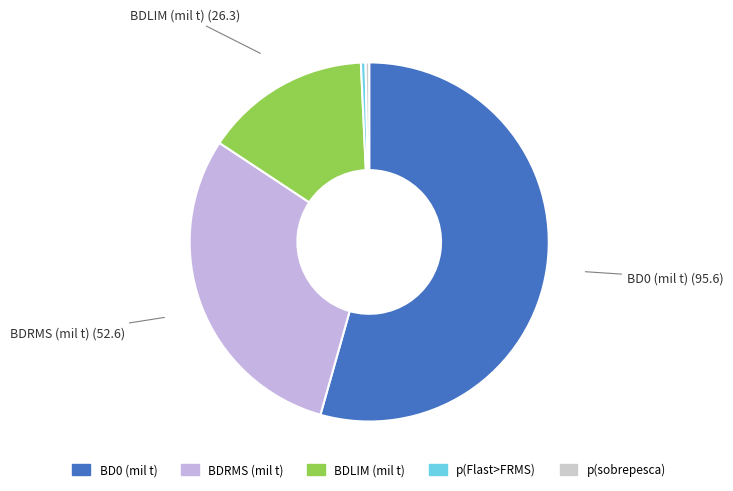

True or false: BDRMS (mil t) accounts for 20% of the total.

False